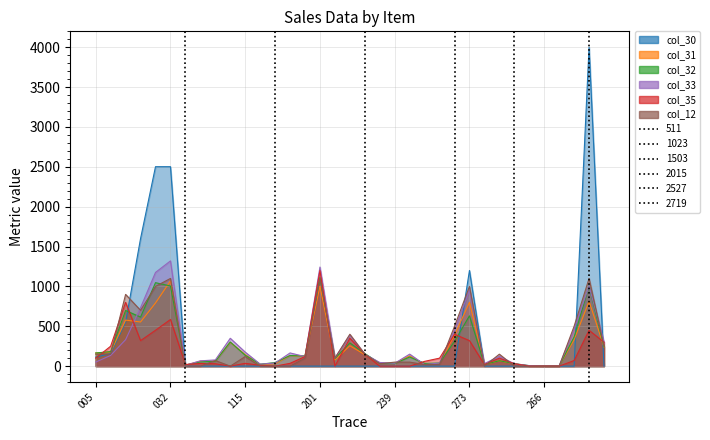

How many lines are shown in the chart?

6